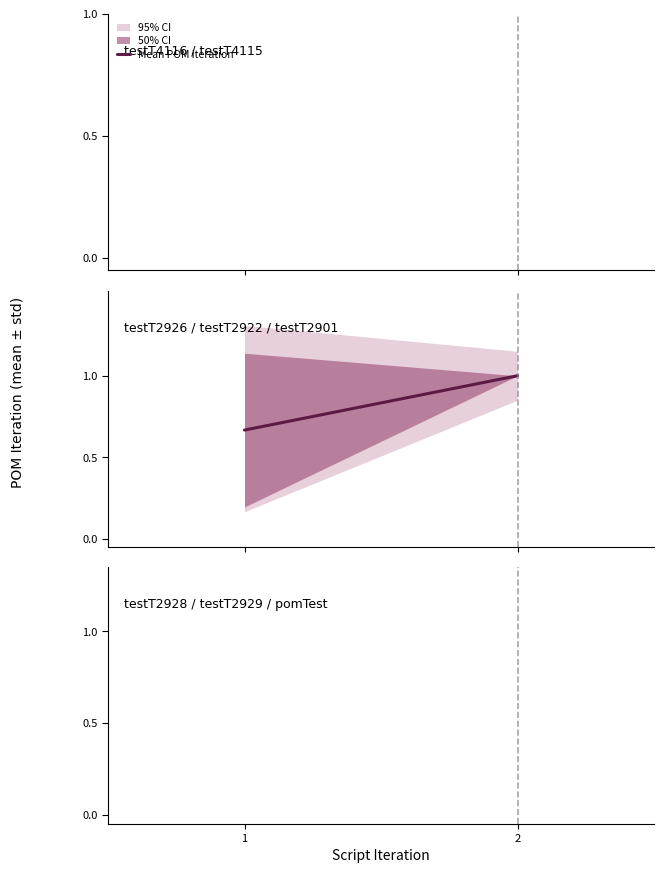

True or false: SCRIPT_ITERATION and POM_ITERATION cross at least once.

False